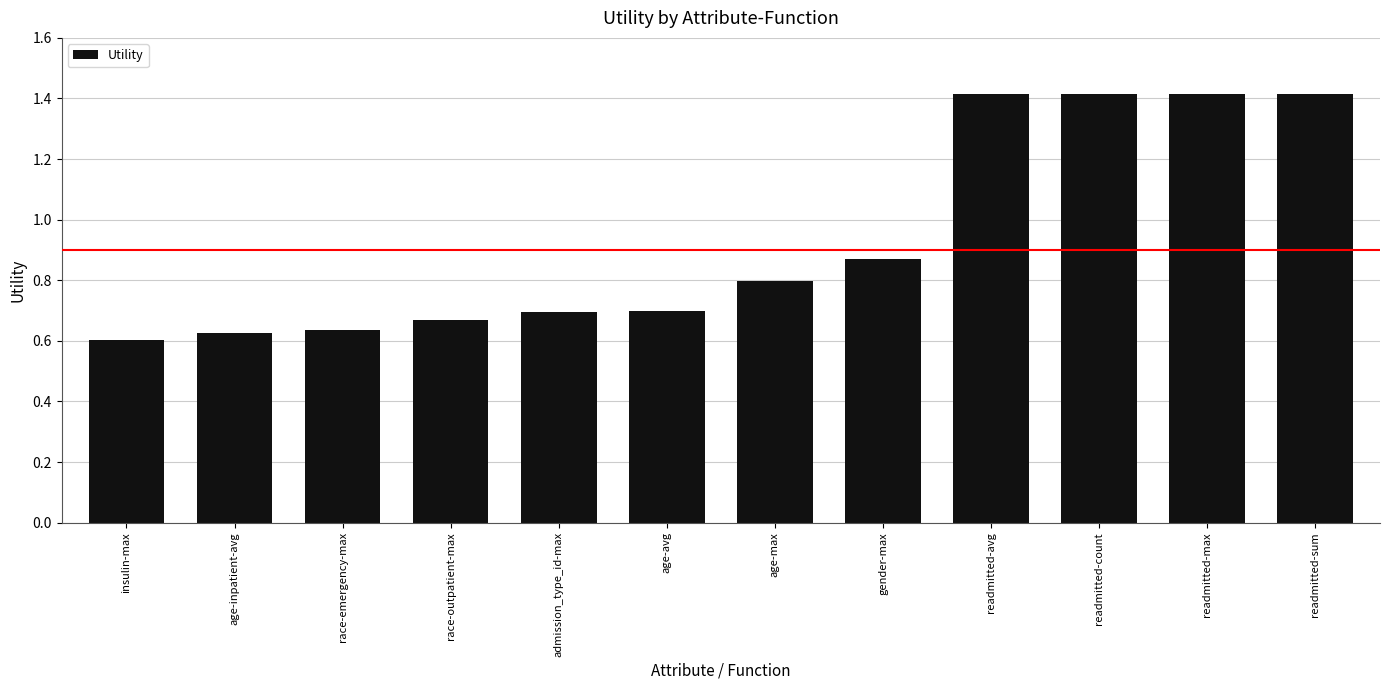

What is the sum of the values at gender-max and age-max?

1.7